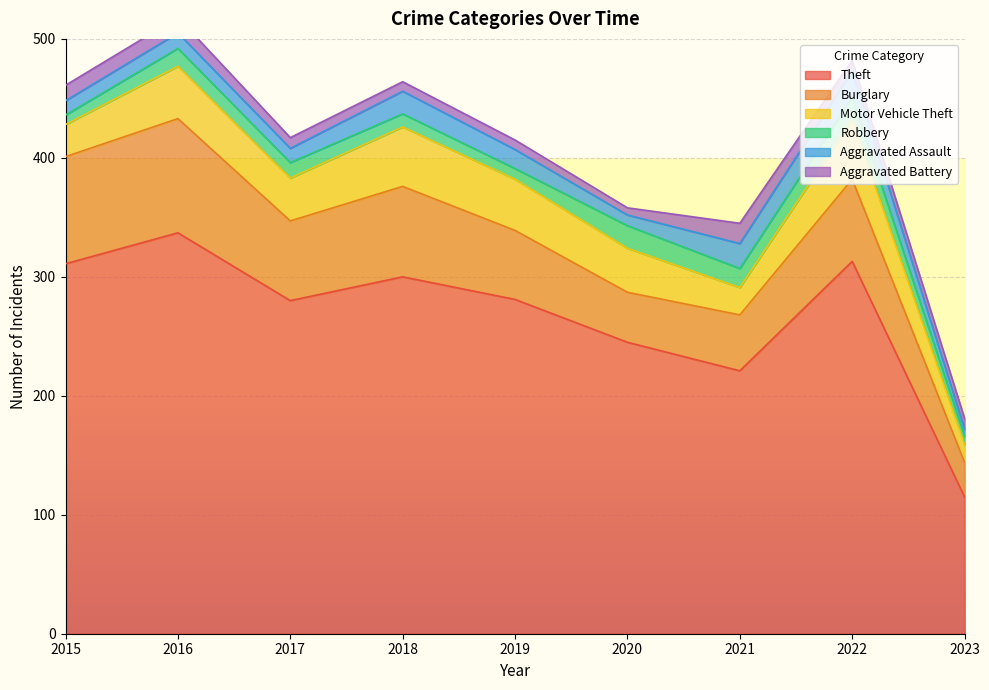

True or false: Motor Vehicle Theft and Aggravated Assault intersect in this chart.

False